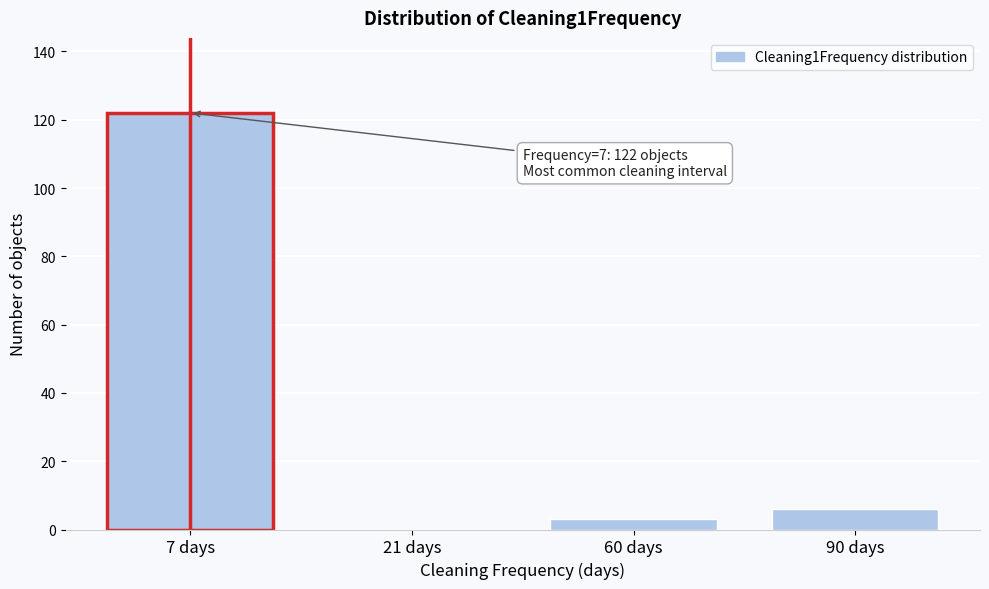

Reading right to left, list all the values displayed in this chart.

90 days=6	60 days=3	21 days=0	7 days=122